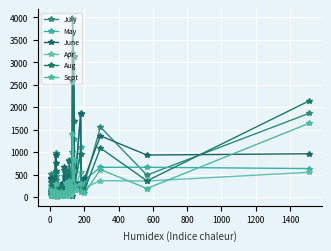

Between which two adjacent categories do June and Aug first intersect?

200 and 400